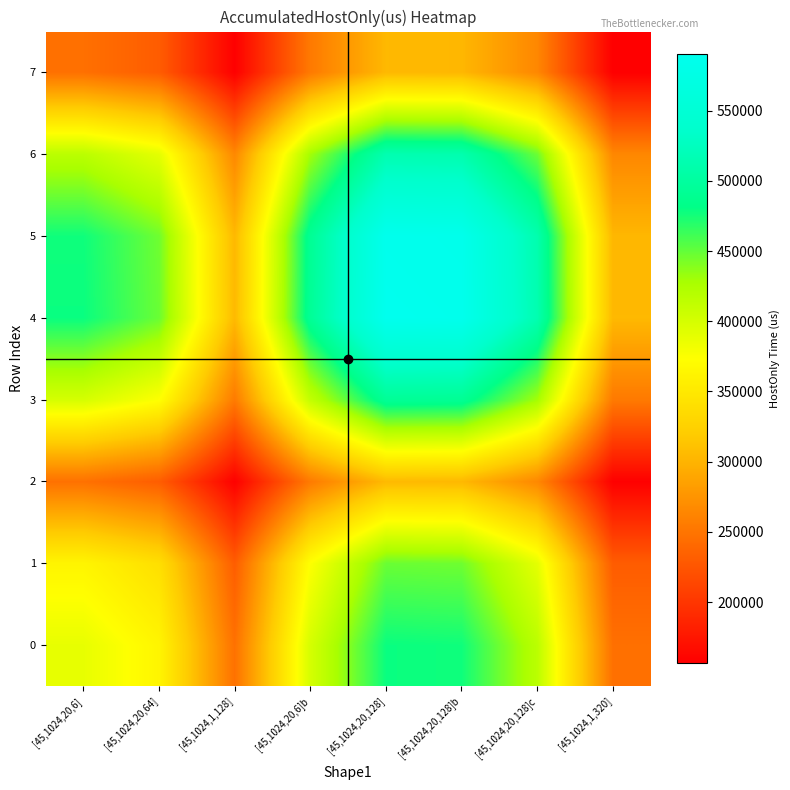

What is the total value across all series at [45,1024,20,6]?

3017067.3